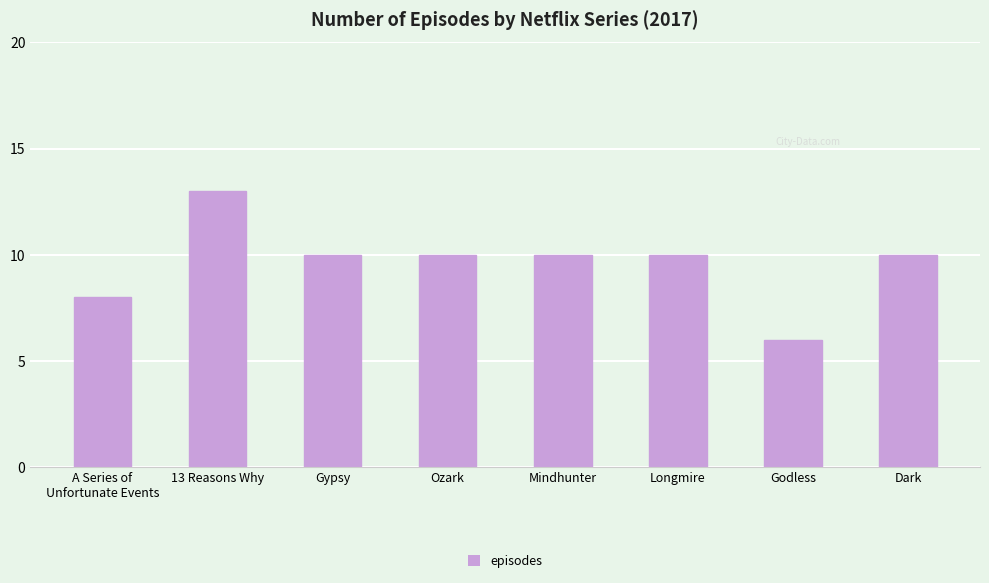

Where does the data first go above 10?

13 Reasons Why